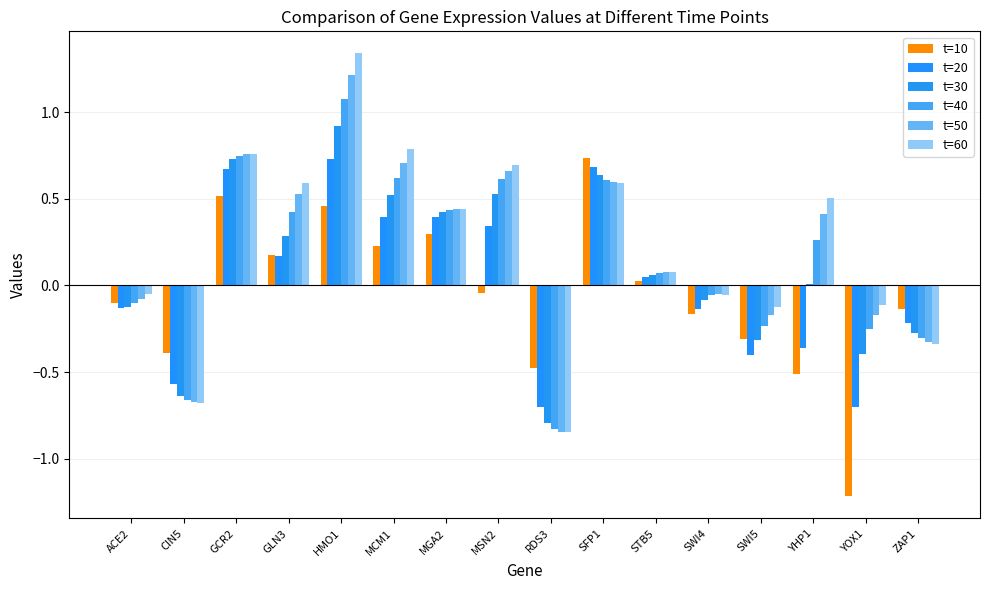

How many groups of bars are there?

16